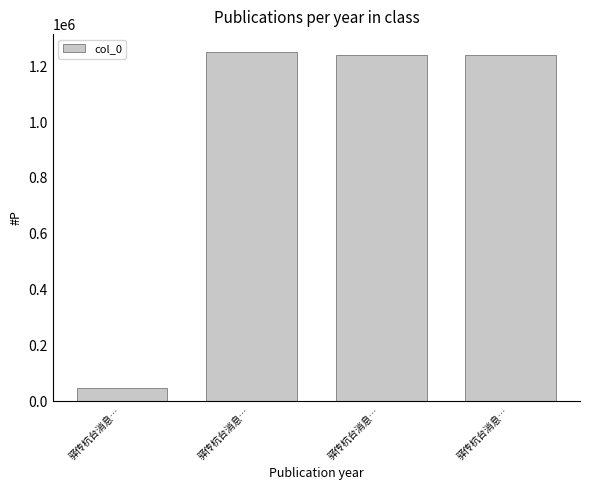

How many bars are there in total?

4